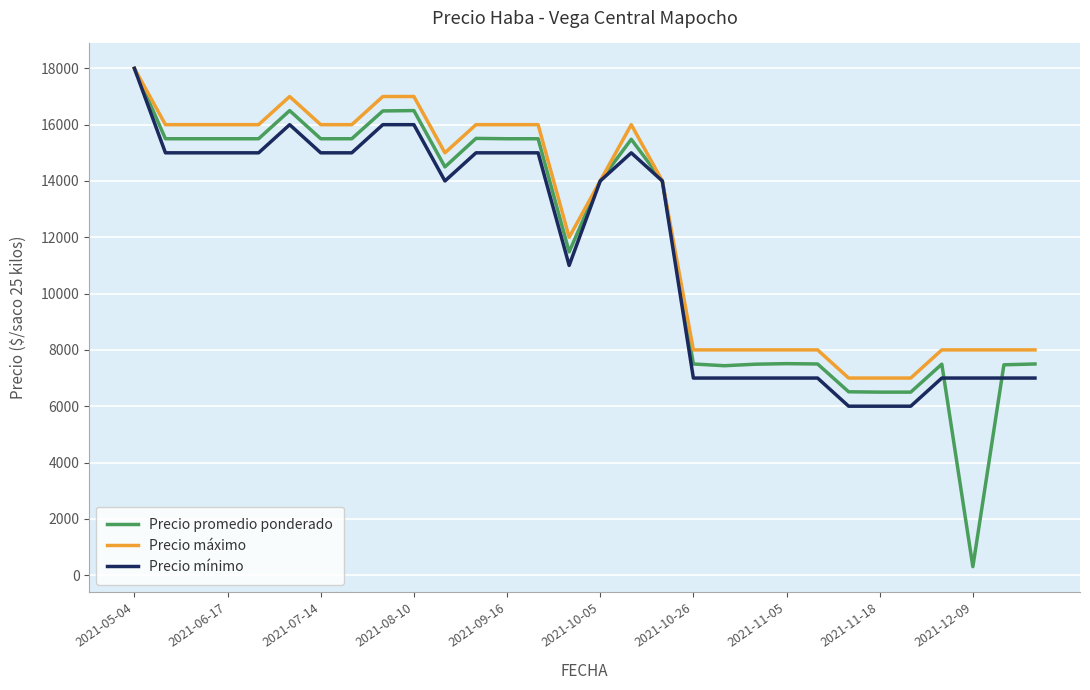

Which series ends up on top after the final intersection of Precio promedio ponderado and Precio mínimo?

Precio promedio ponderado